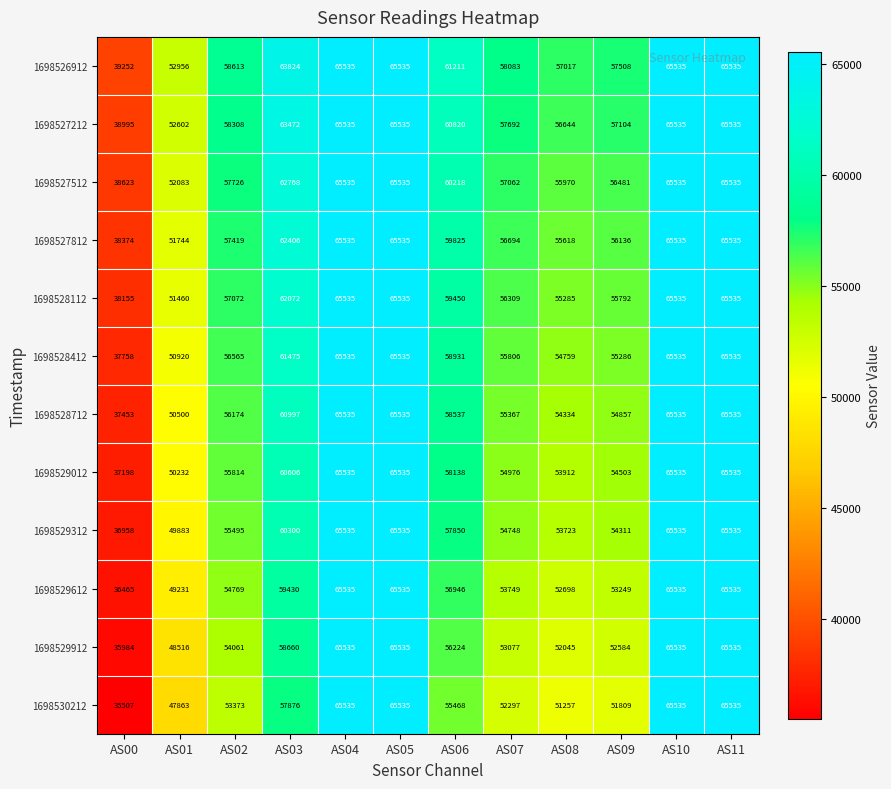

What is the difference between the maximum and minimum values in the 1698530212 series?

30028